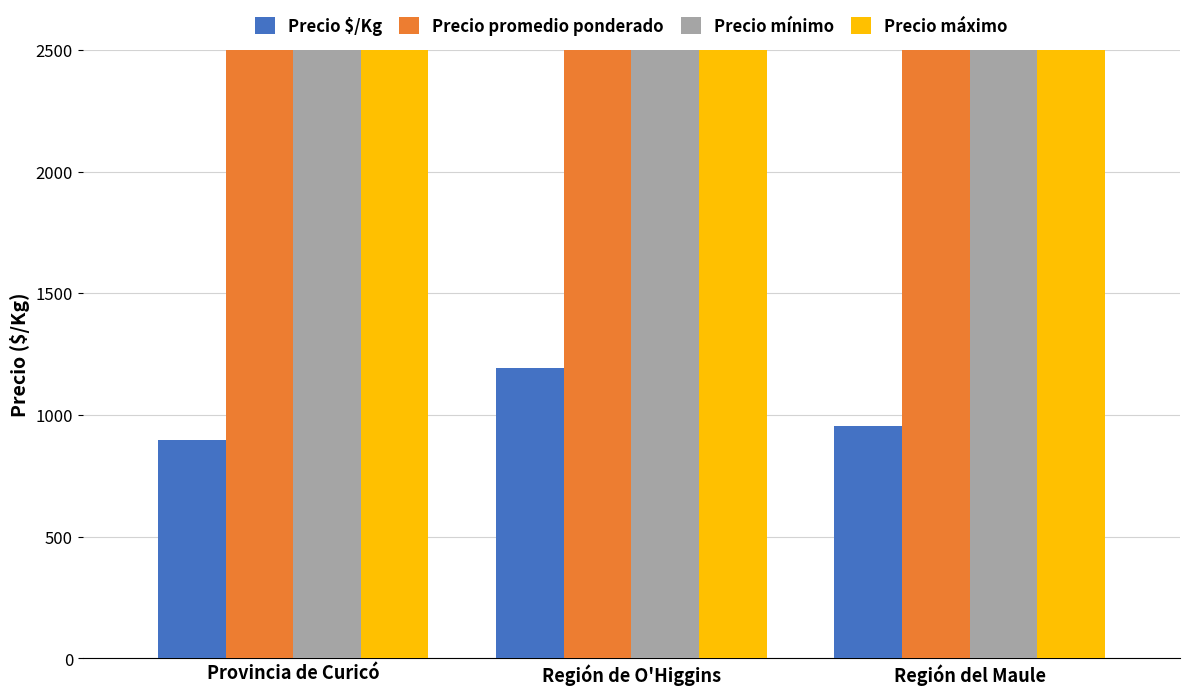

What is the difference between the highest and lowest values at Provincia de Curicó?

10104